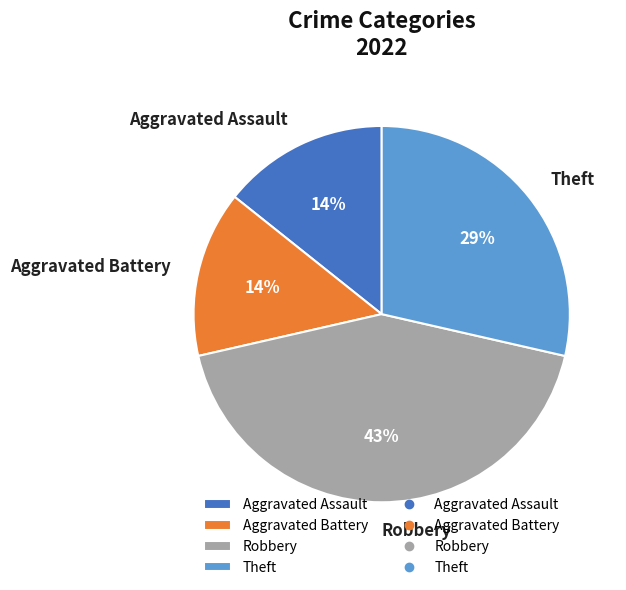

To the nearest percent, what portion does Theft represent?

29%